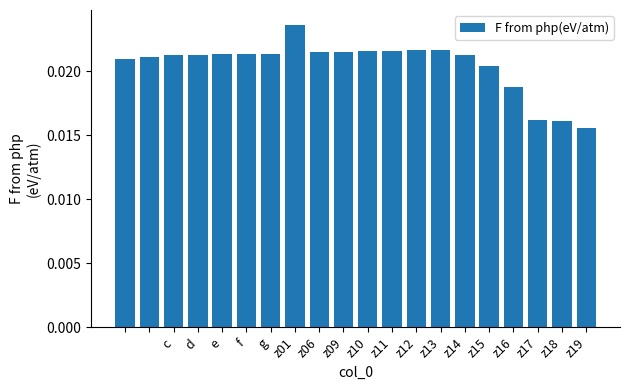

What is the sum of all values?

0.4